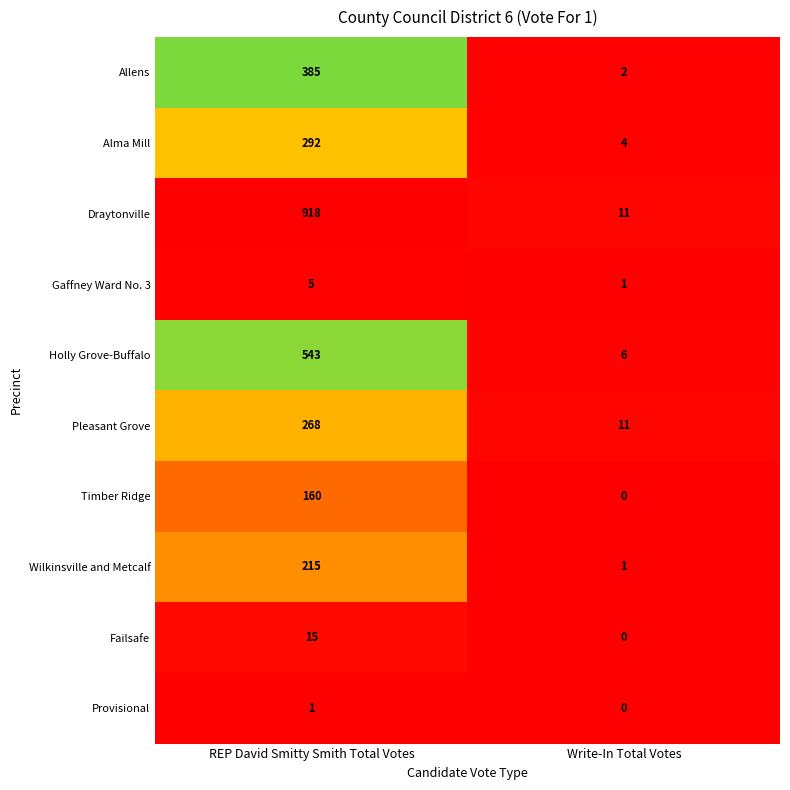

What is the difference between the maximum and minimum values in the Timber Ridge series?

160